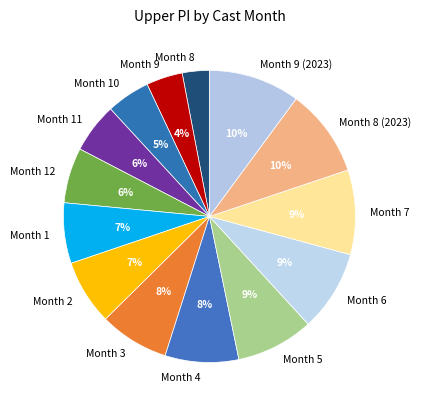

To the nearest percent, what is the average slice percentage?

7%